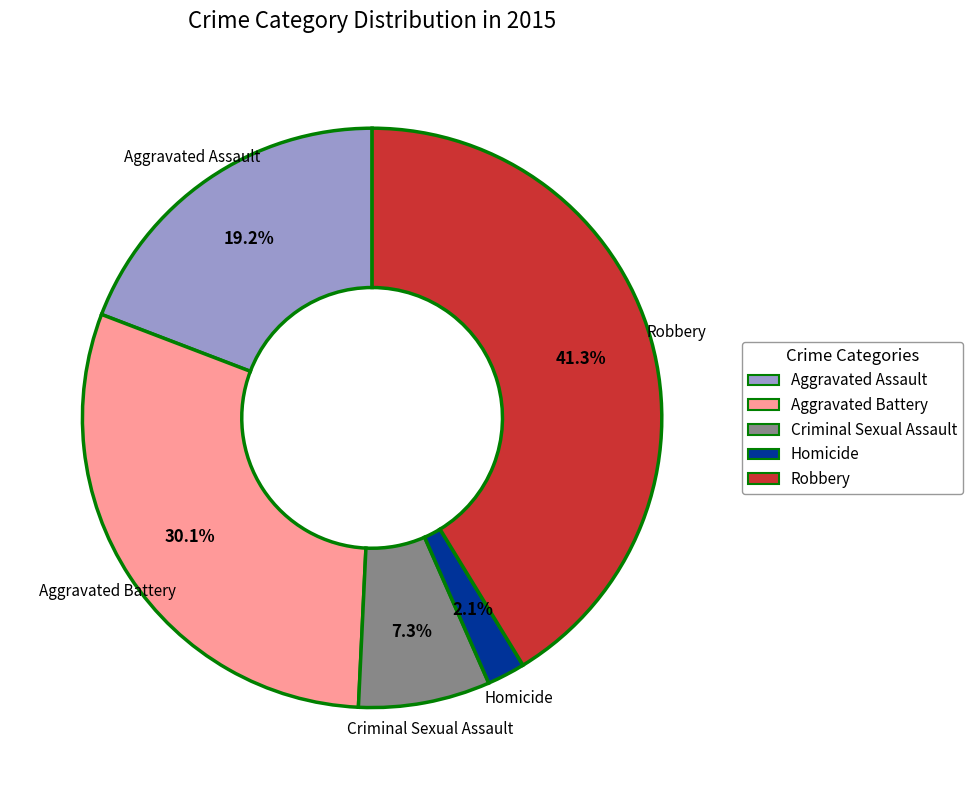

Which slice is the largest?

Robbery